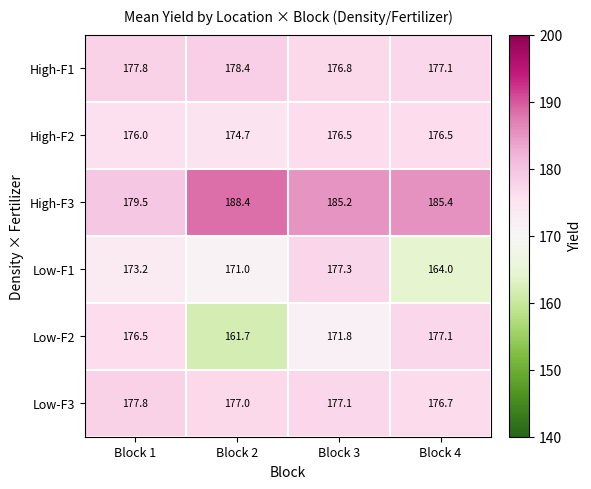

Reading left to right, list all the values displayed in this chart.

High-F1: Block 1=177.8	Block 2=178.4	Block 3=176.8	Block 4=177.1
High-F2: Block 1=176.0	Block 2=174.7	Block 3=176.5	Block 4=176.5
High-F3: Block 1=179.5	Block 2=188.4	Block 3=185.2	Block 4=185.4
Low-F1: Block 1=173.2	Block 2=171.0	Block 3=177.3	Block 4=164.0
Low-F2: Block 1=176.5	Block 2=161.7	Block 3=171.8	Block 4=177.1
Low-F3: Block 1=177.8	Block 2=177.0	Block 3=177.1	Block 4=176.7